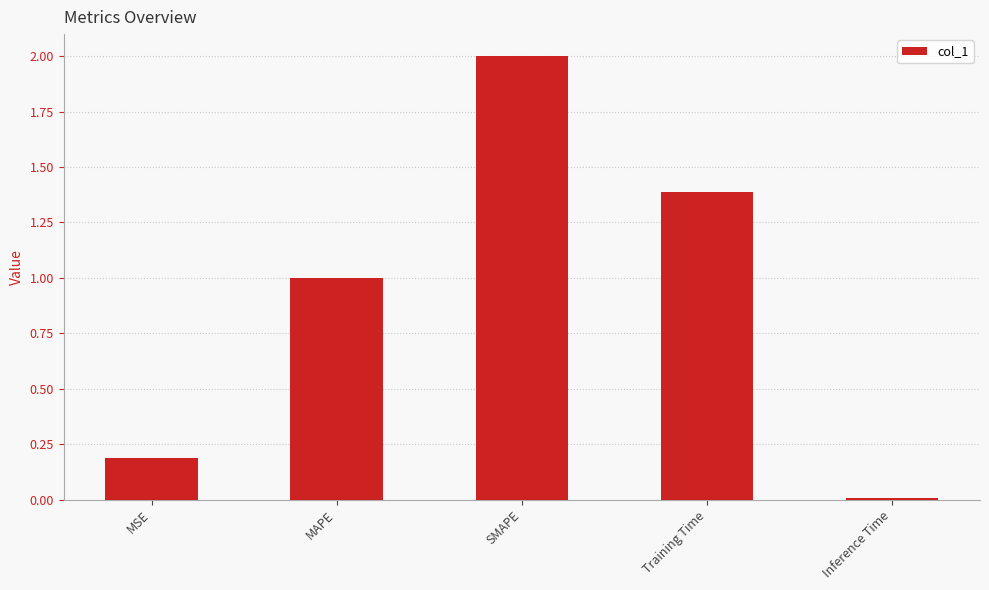

What is the difference between the second highest and minimum values?

1.4